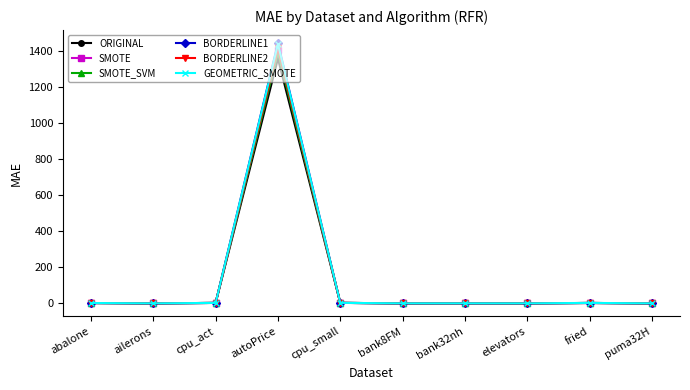

At which category is the sum across all series the highest?

autoPrice